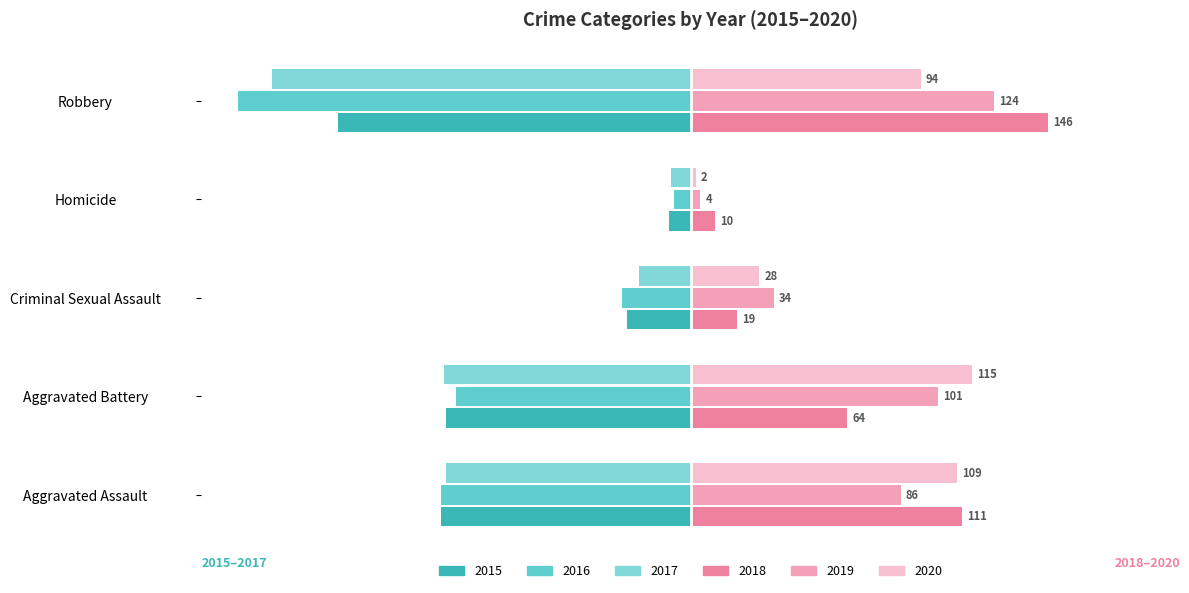

Reading left to right, list all the values displayed in this chart.

2015: Aggravated Assault=-102	Aggravated Battery=-100	Criminal Sexual Assault=-26	Homicide=-9	Robbery=-144
2016: Aggravated Assault=-102	Aggravated Battery=-96	Criminal Sexual Assault=-28	Homicide=-7	Robbery=-185
2017: Aggravated Assault=-100	Aggravated Battery=-101	Criminal Sexual Assault=-21	Homicide=-8	Robbery=-171
2018: Aggravated Assault=111	Aggravated Battery=64	Criminal Sexual Assault=19	Homicide=10	Robbery=146
2019: Aggravated Assault=86	Aggravated Battery=101	Criminal Sexual Assault=34	Homicide=4	Robbery=124
2020: Aggravated Assault=109	Aggravated Battery=115	Criminal Sexual Assault=28	Homicide=2	Robbery=94